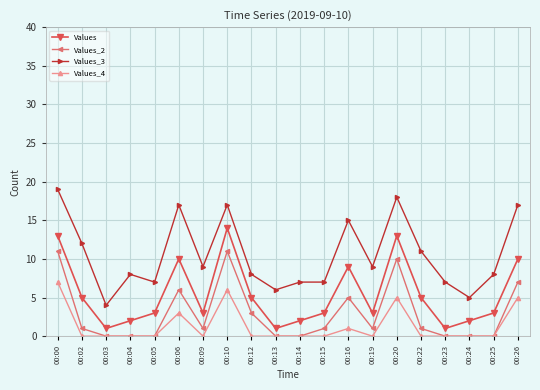

Rank the series by their maximum value, from lowest to highest.

Values_4, Values_2, Values, Values_3